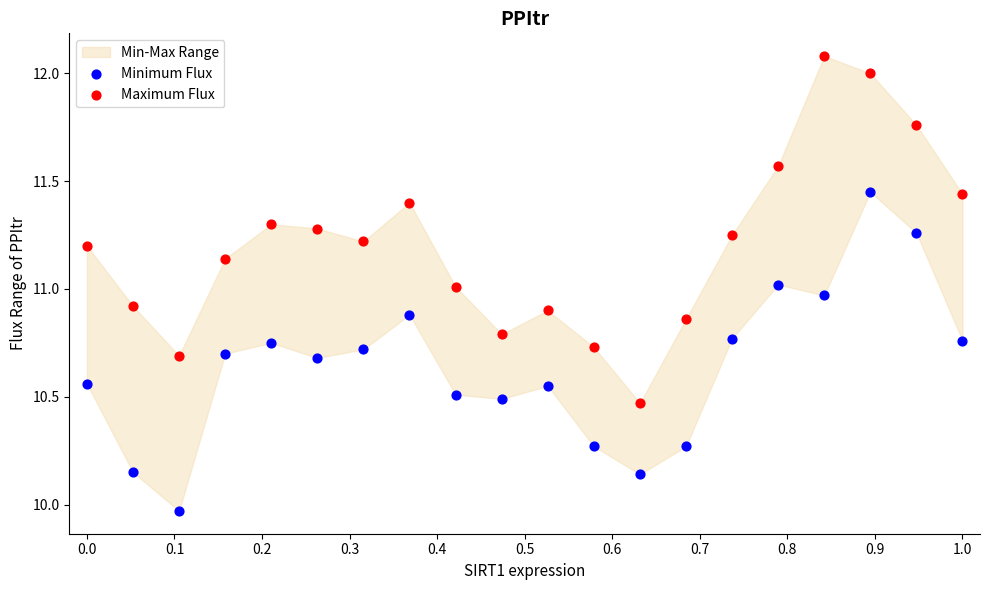

Which series reaches the maximum Y coordinate?

Maximum Flux